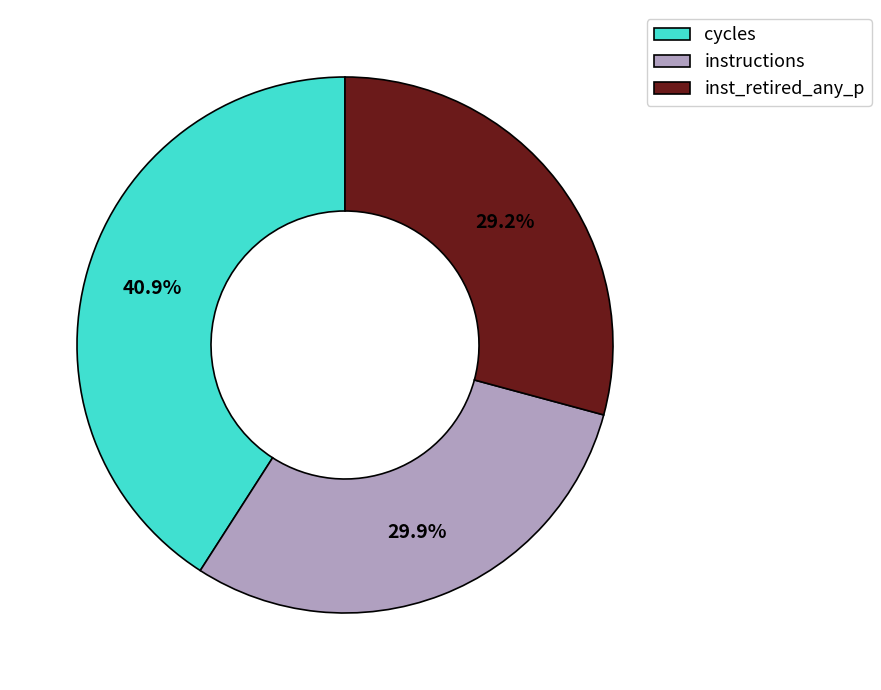

Rank the categories by value from lowest to highest.

inst_retired_any_p, instructions, cycles